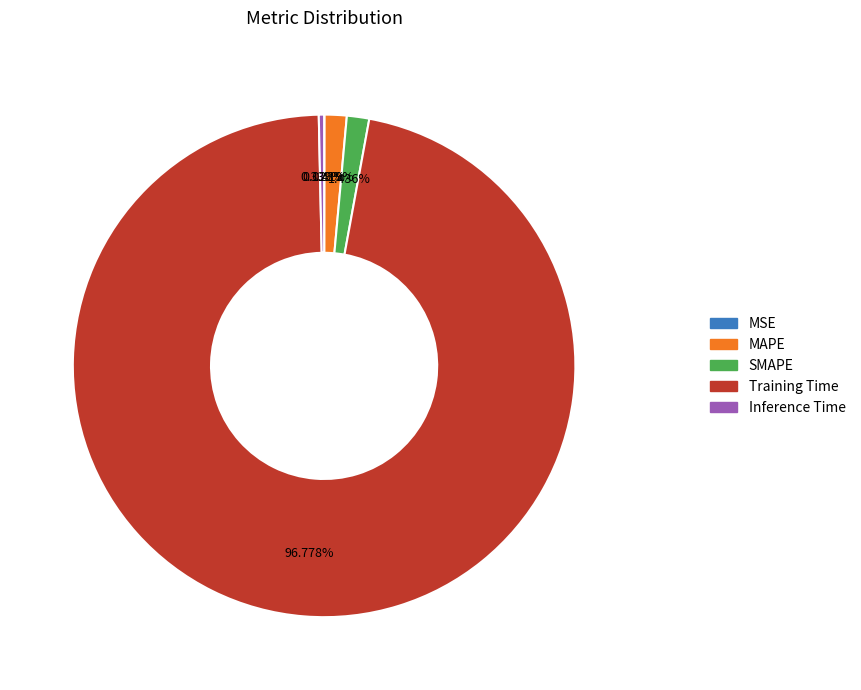

True or false: Training Time accounts for 97% of the total.

True